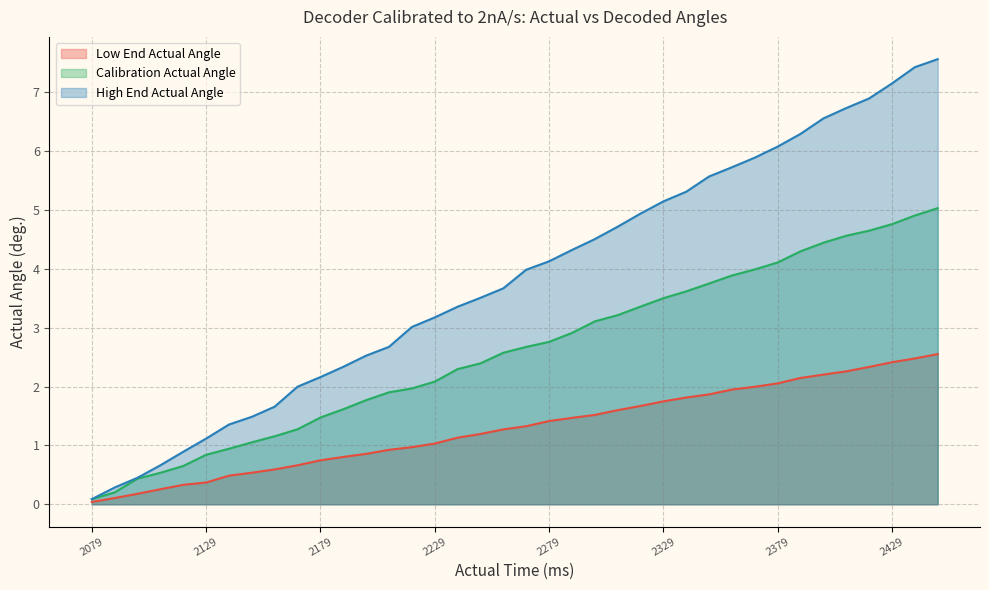

True or false: Low End Actual Angle and High End Actual Angle intersect in this chart.

False